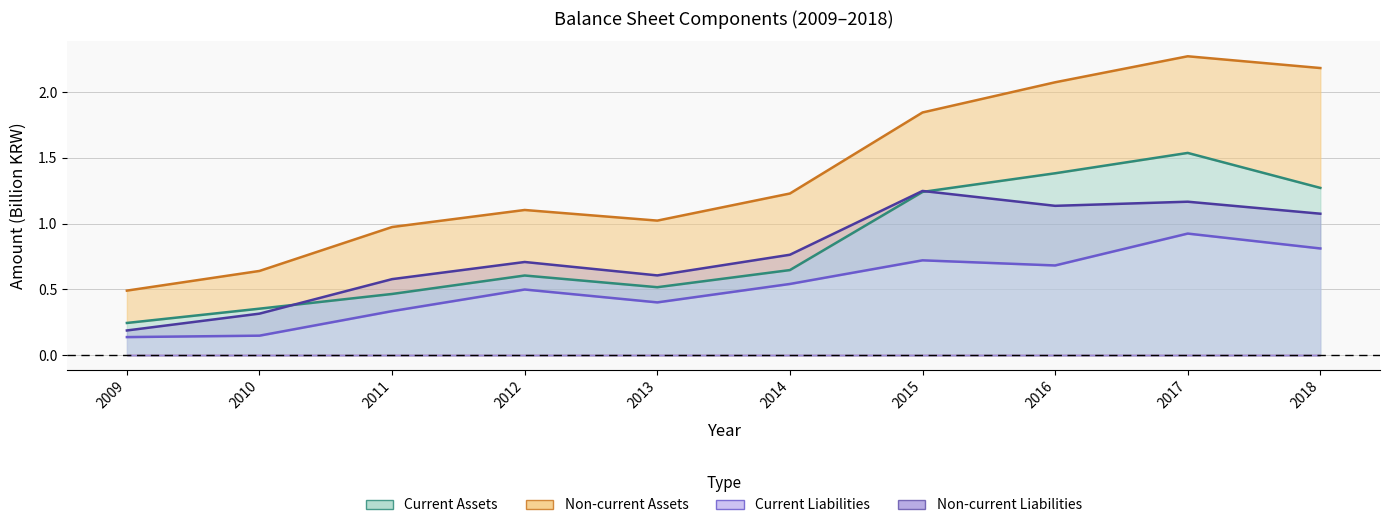

What is the difference between the highest and lowest values at 2012?

0.6